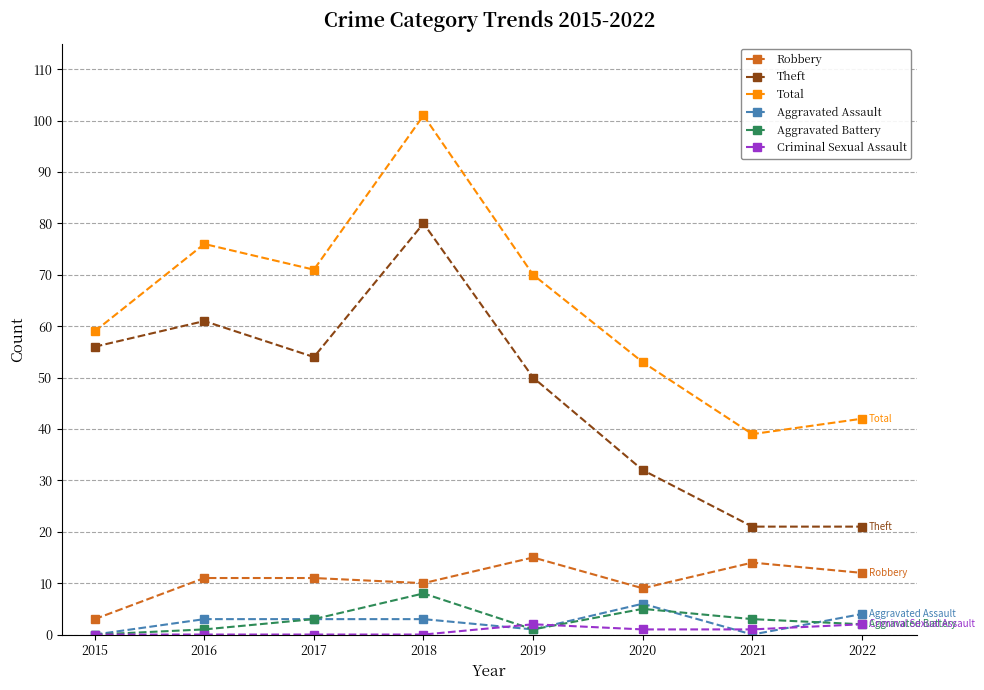

In Theft, how many points are higher than both neighbors (excluding endpoints)?

2